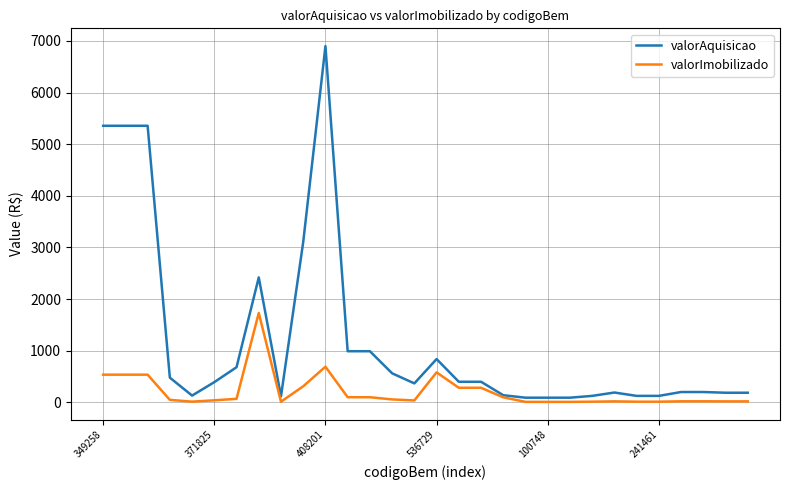

Which series has the largest total across all categories?

valorAquisicao